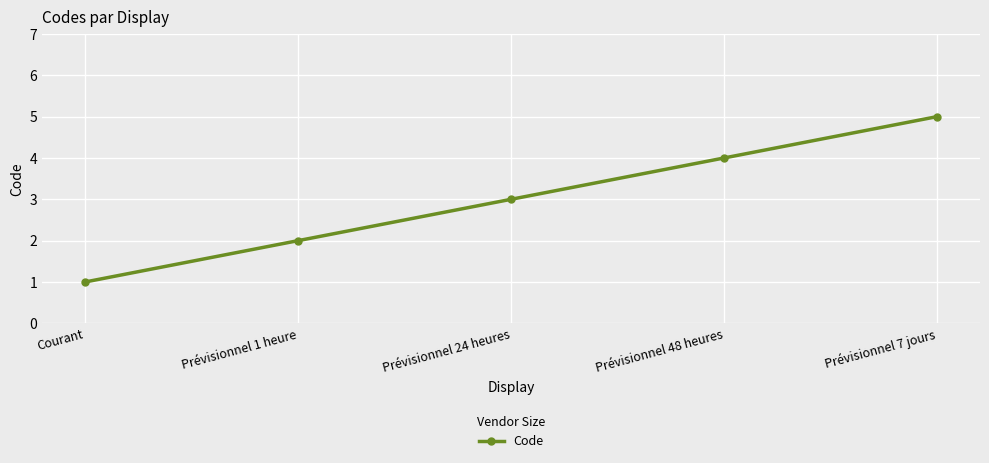

What is the label of the 4th point from the right?

Prévisionnel 1 heure